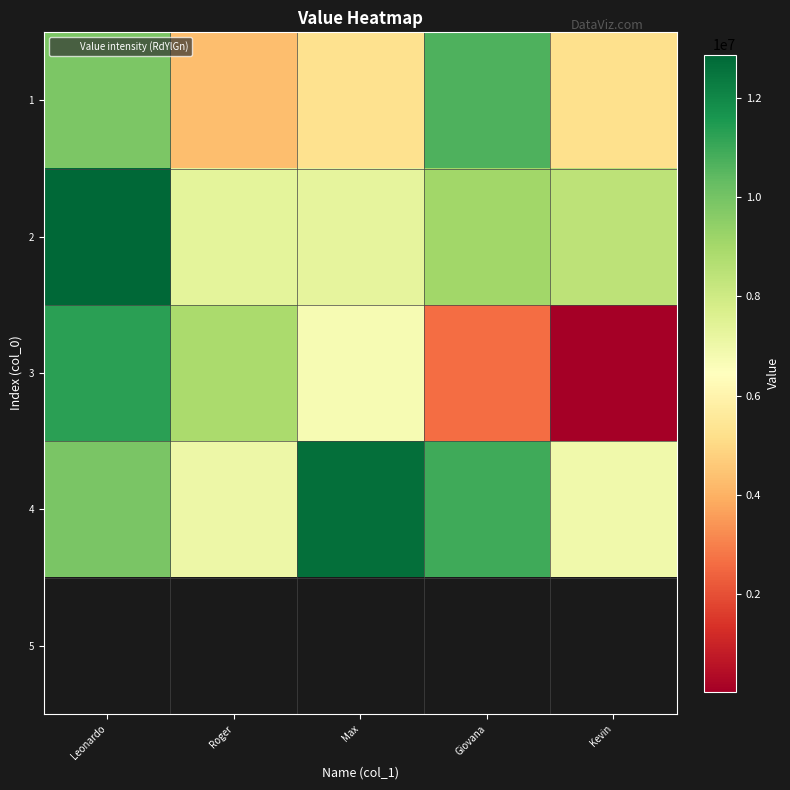

What is the difference between the 1 values at Leonardo and Kevin?

4599535.0